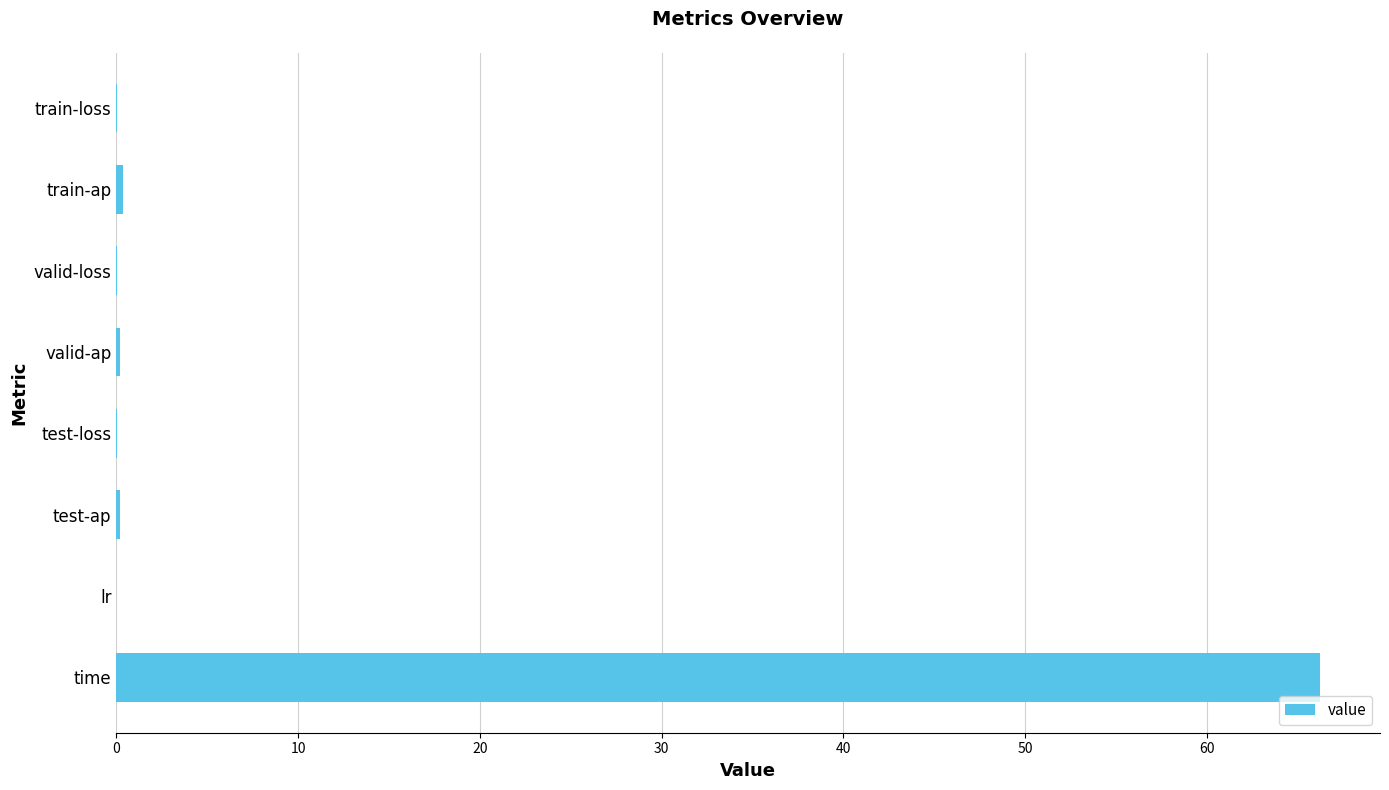

What value does the data have at time?

66.2